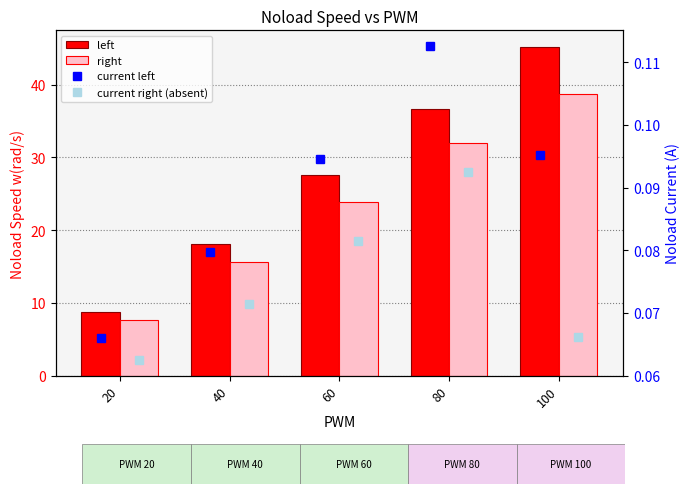

What is the total value across all series at 40?

33.8